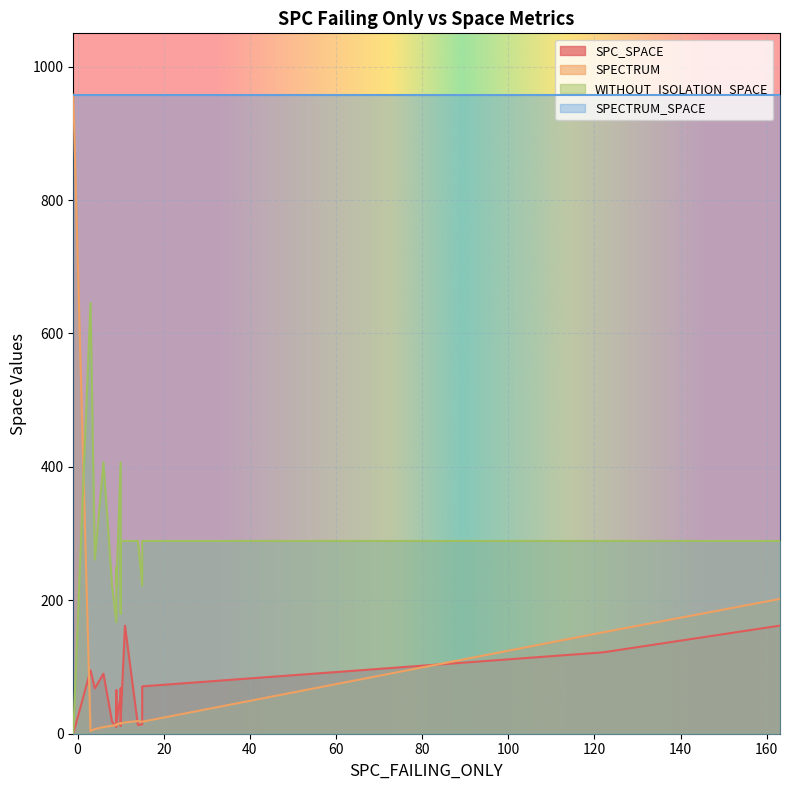

What are all the series names shown in the legend?

SPC_SPACE, SPECTRUM, WITHOUT_ISOLATION_SPACE, SPECTRUM_SPACE